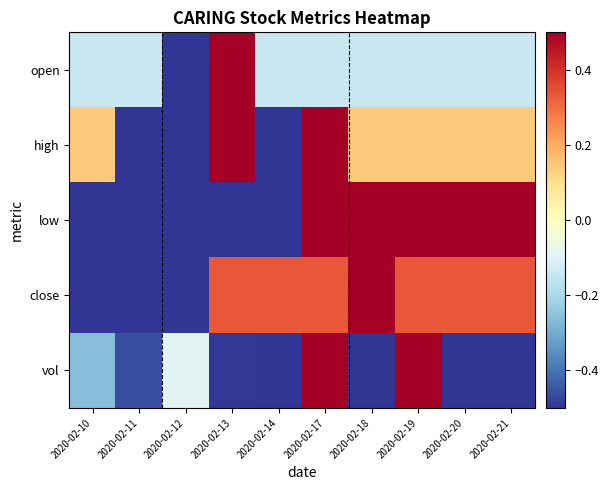

Which has a higher value, 2020-02-11 or 2020-02-10?

2020-02-11